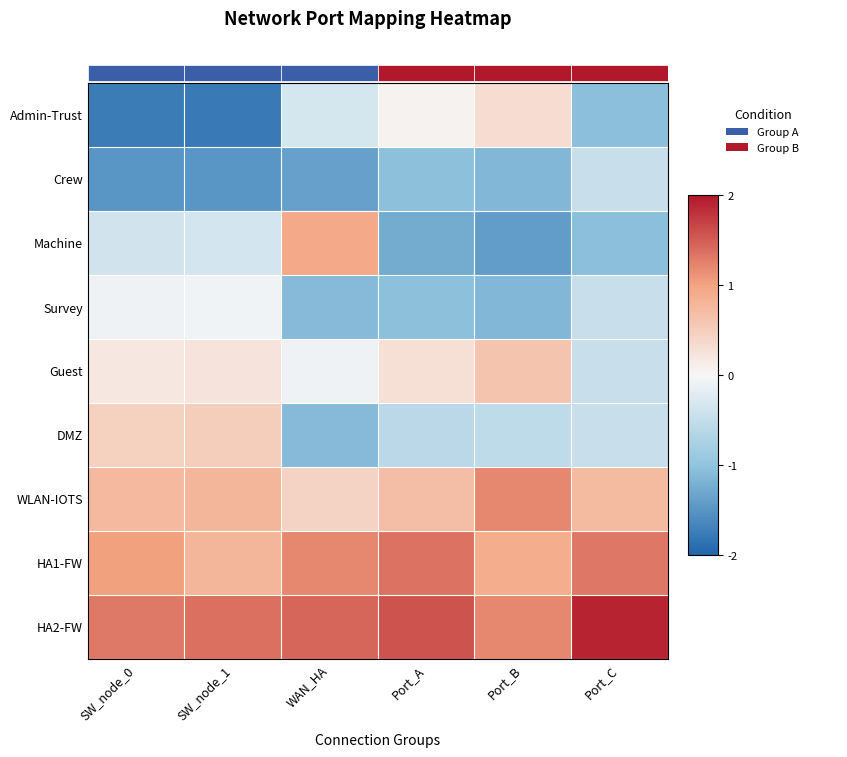

How many DMZ values are between 0 and 1?

2